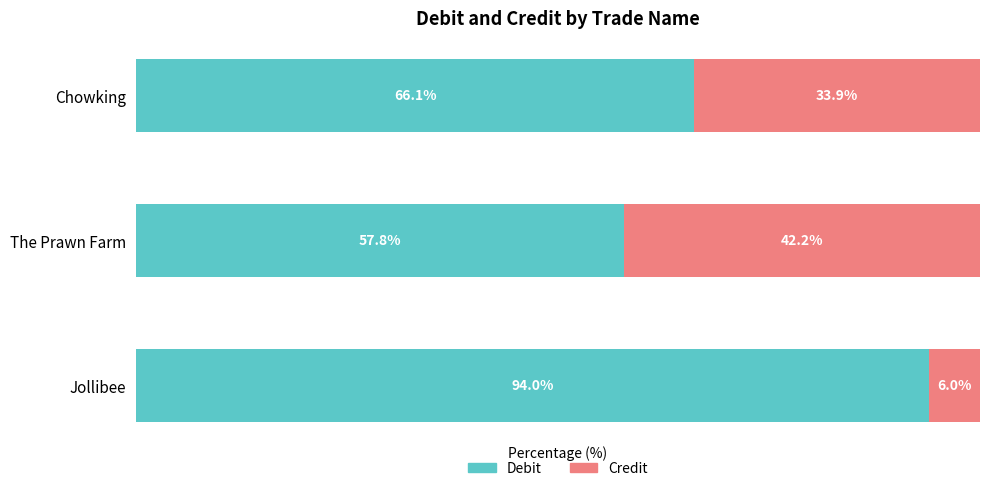

List the labels in order of Debit value, largest first.

Jollibee, Chowking, The Prawn Farm